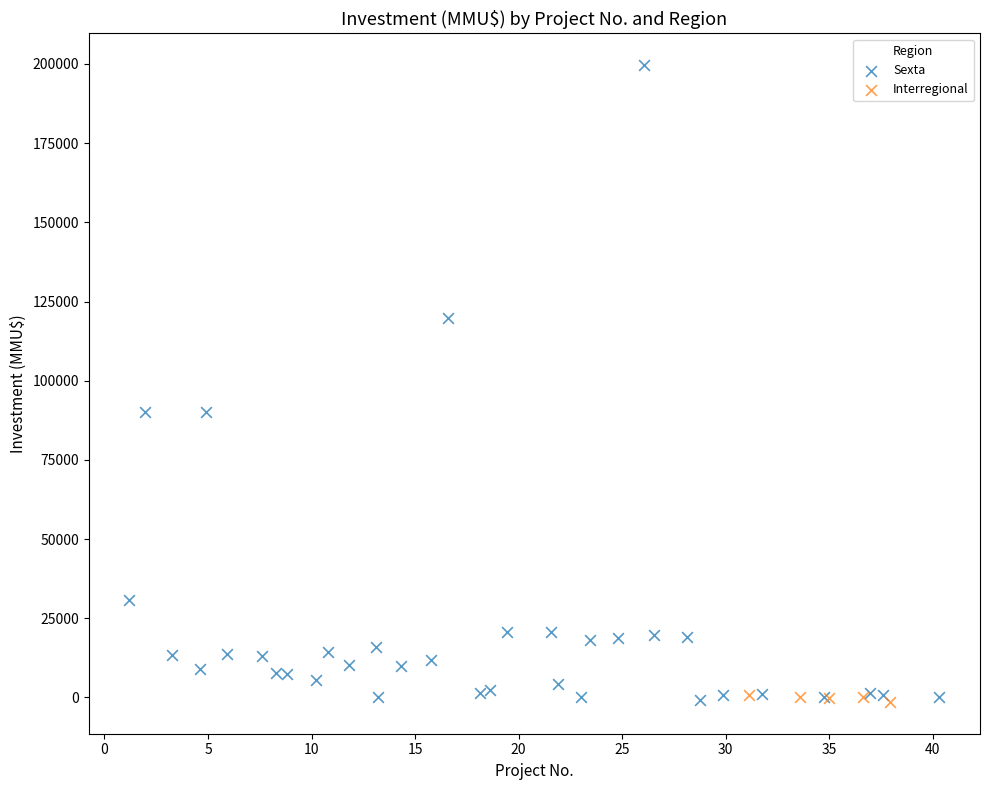

Which series reaches the maximum Y coordinate?

Sexta